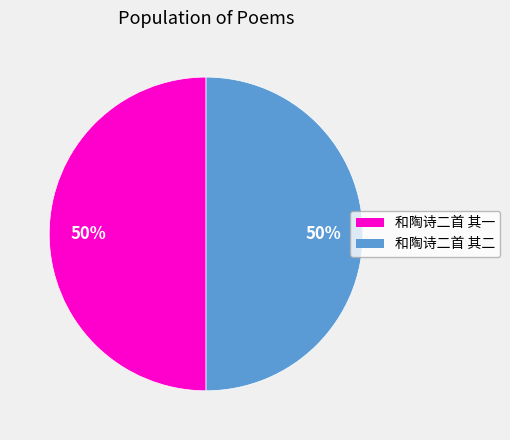

The 和陶诗二首 其一 slice represents 50% of the pie. True or false?

True